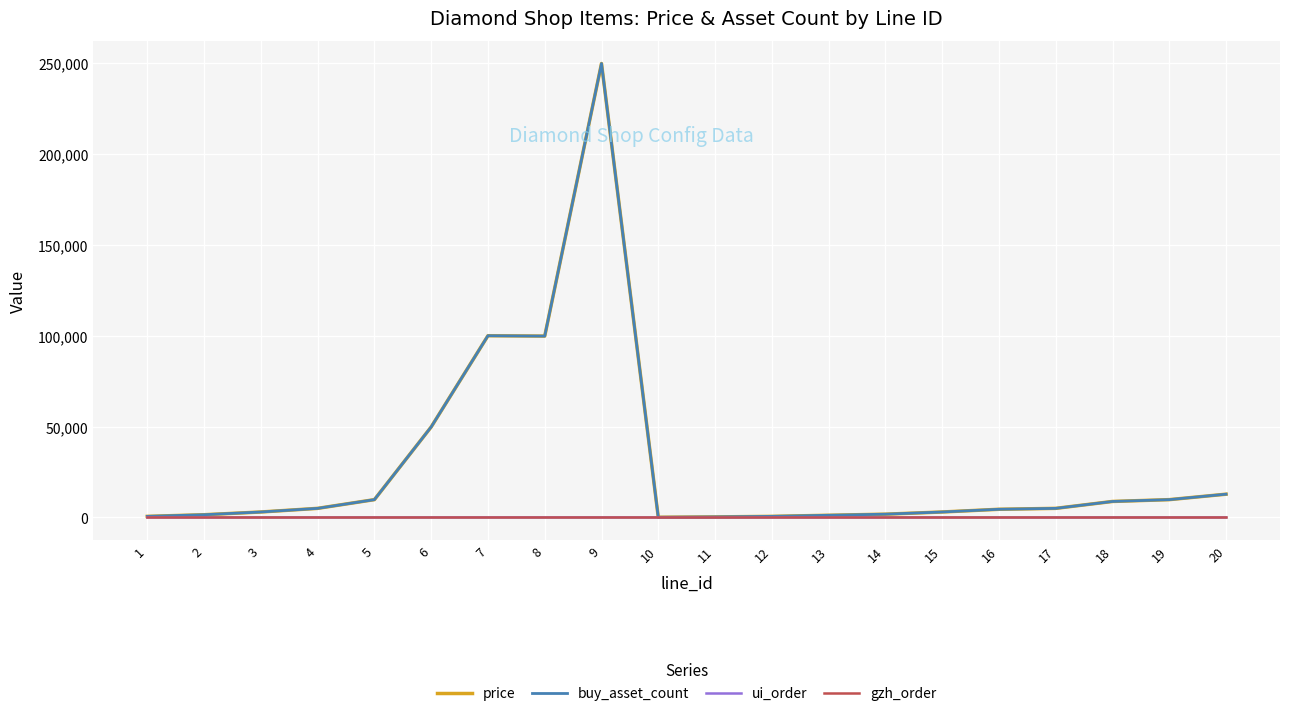

Does the chart display data point markers on the line(s)?

No